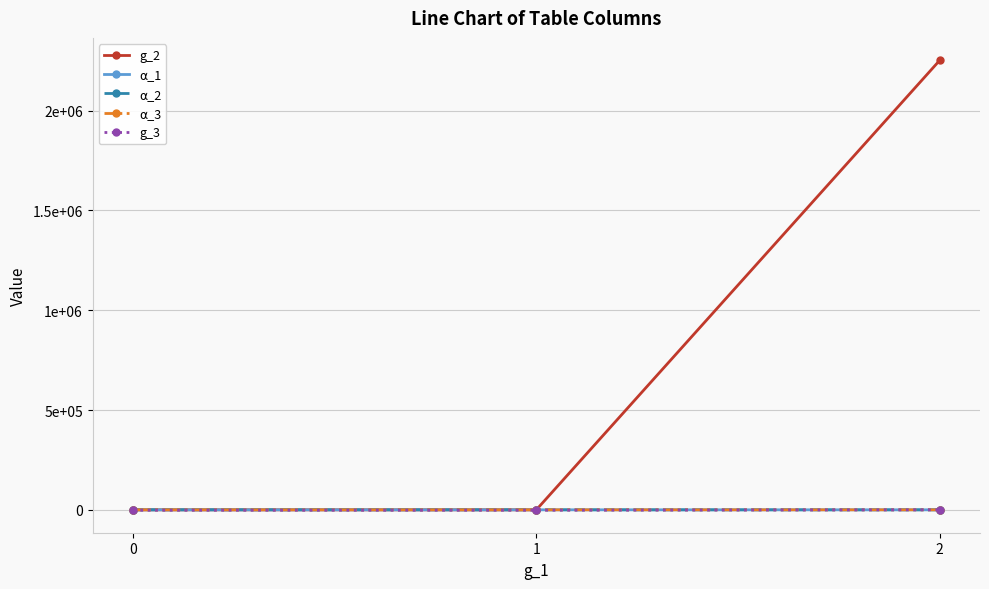

List the labels in order of ⍺_2 value, largest first.

2, 0, 1